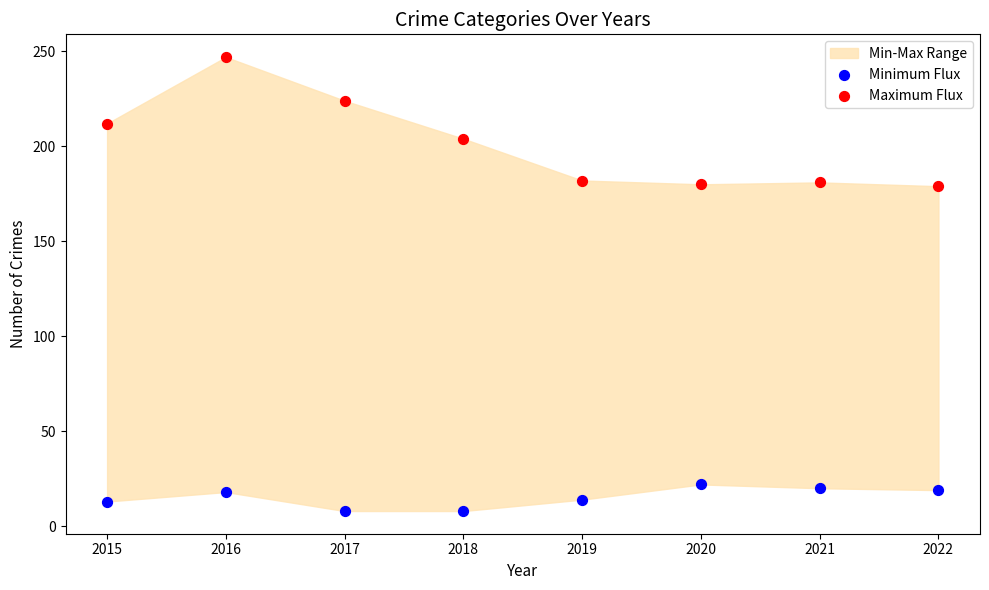

Across all data points, what is the range of Y values (max minus min)?

239